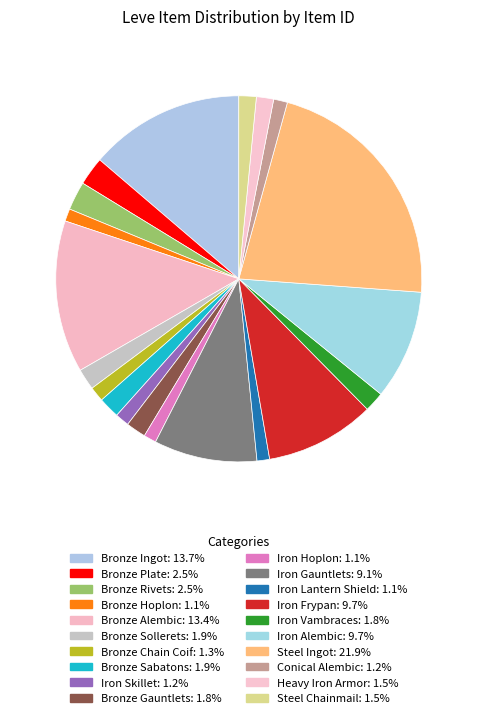

The Iron Frypan slice represents 10% of the pie. True or false?

True